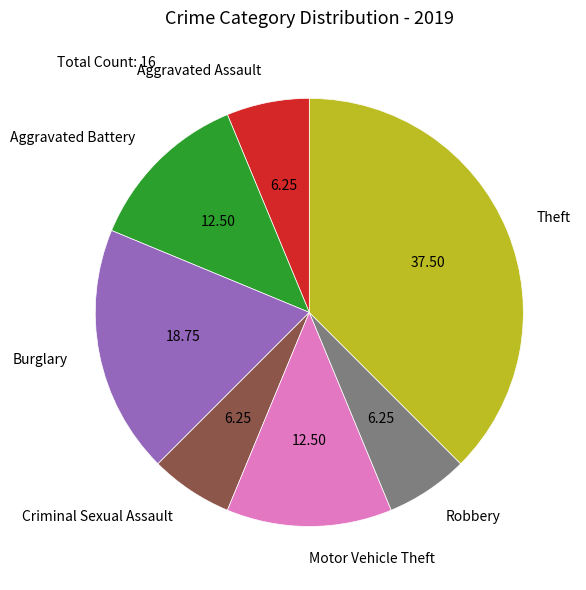

Is the sum of Burglary and Motor Vehicle Theft greater than half?

No